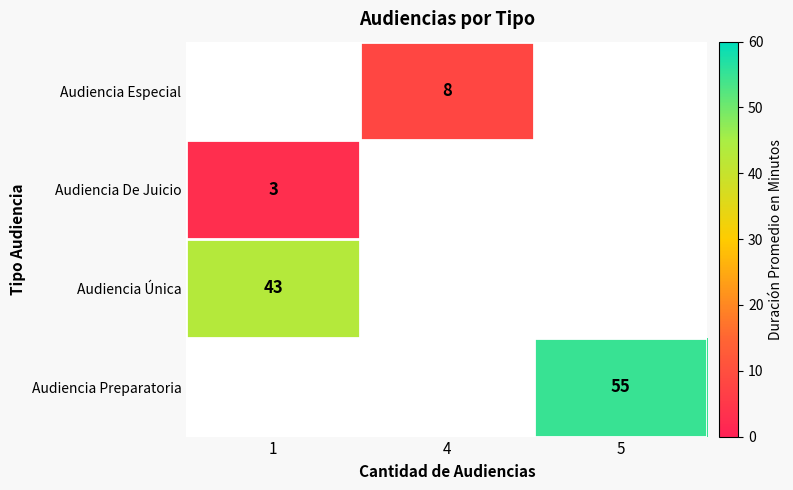

Is it true that Audiencia Única equals 64 at 1?

False